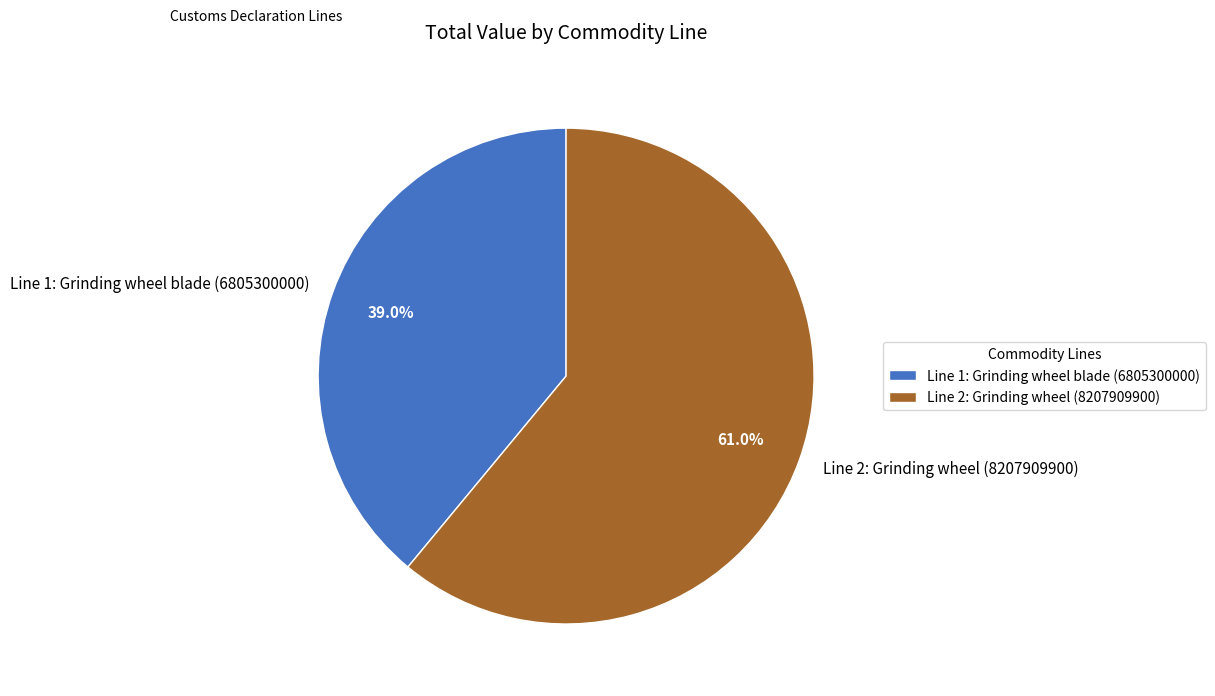

Which slice represents more than half of the pie?

Line 2: Grinding wheel (8207909900)